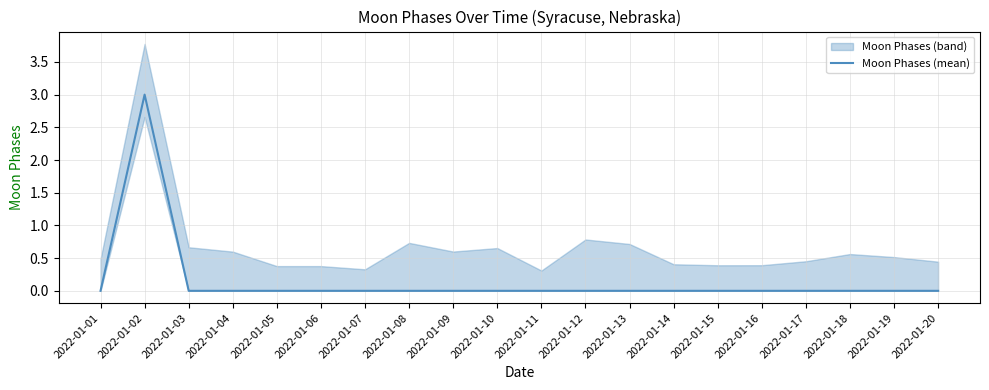

Which label corresponds to the largest value in the chart?

2022-01-02